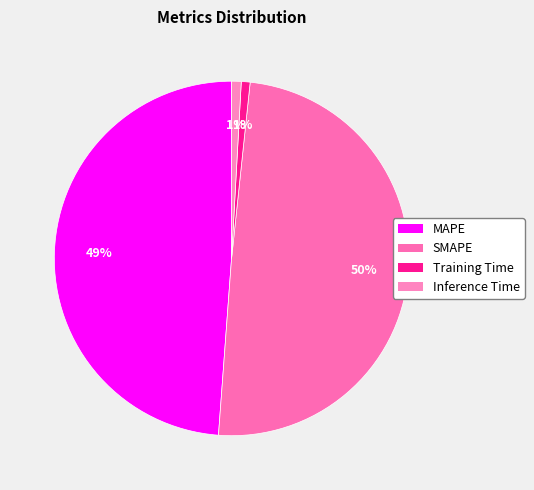

To the nearest percent, what is the combined percentage of Training Time and MAPE?

50%